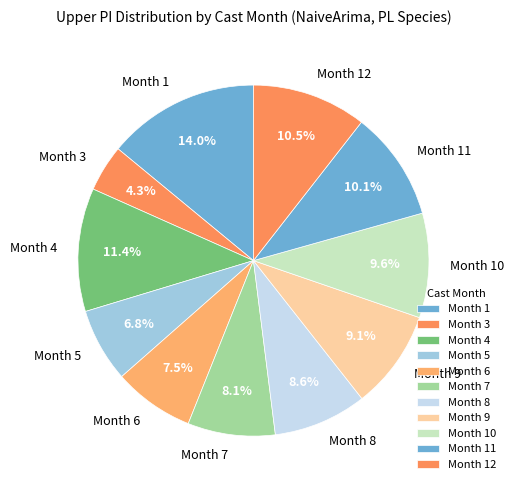

Does any single category account for the majority?

No